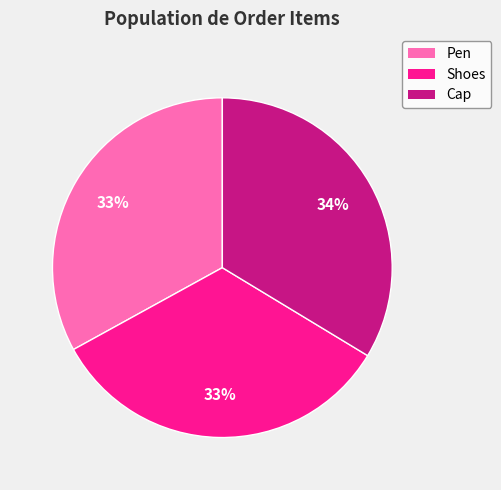

The Shoes slice represents 19% of the pie. True or false?

False